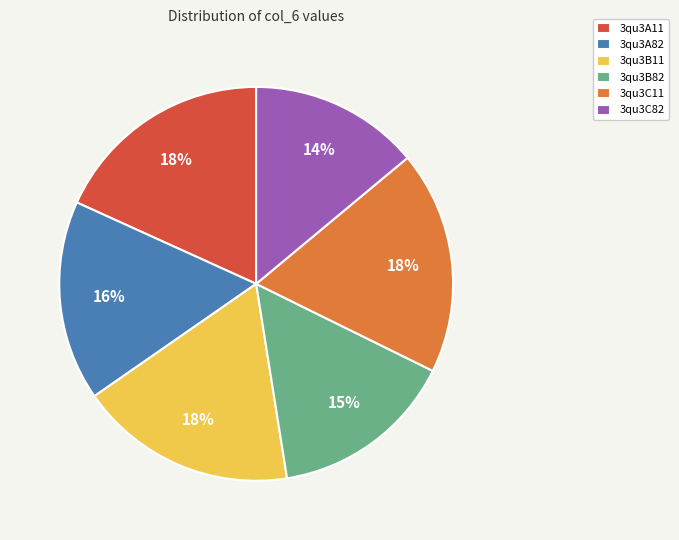

How many segments does this pie chart have?

6